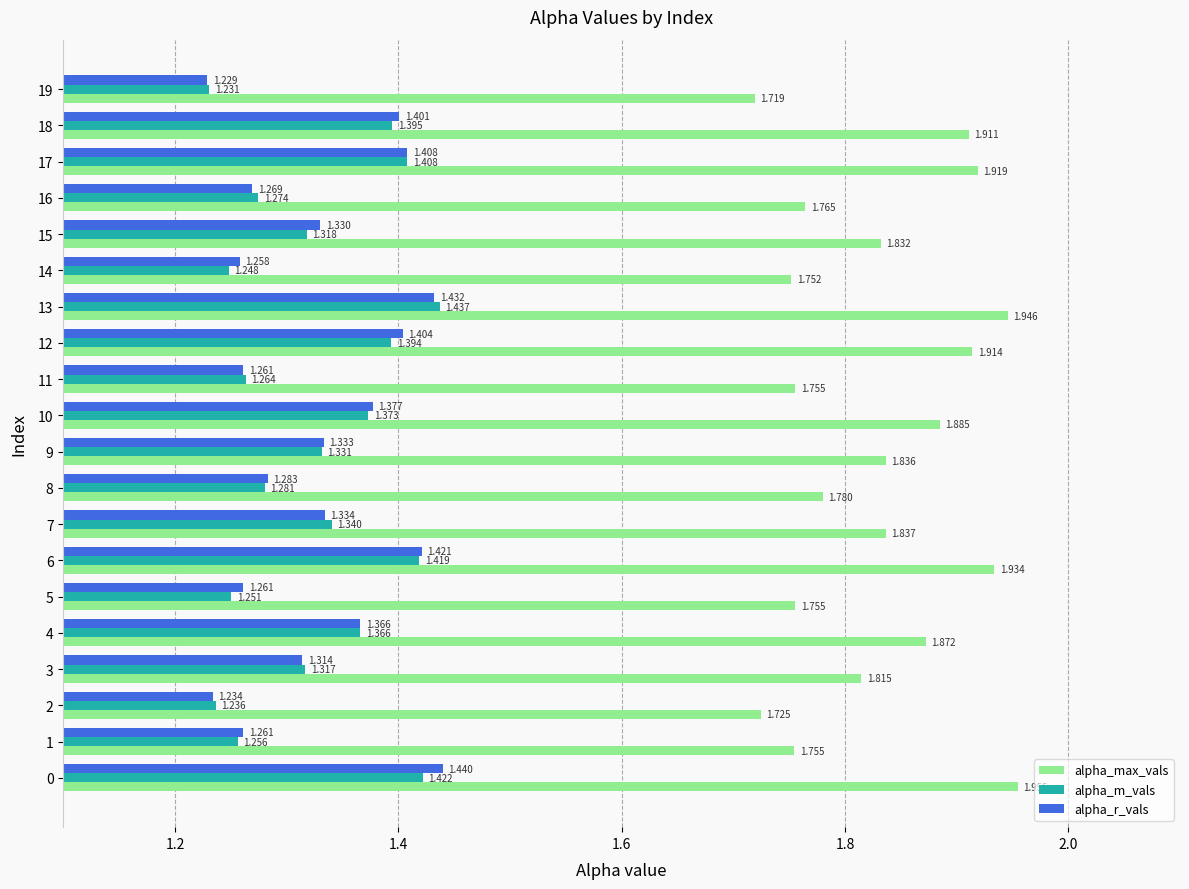

At which category is the sum across all series the highest?

0